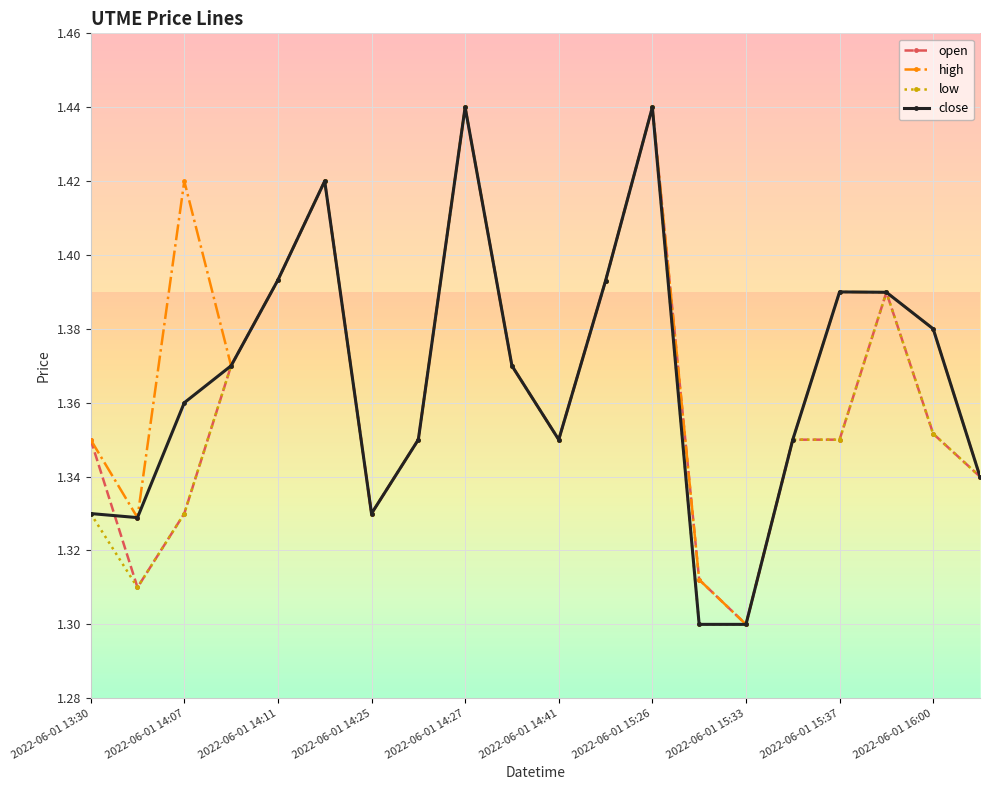

Rank the series by their average value, from highest to lowest.

high, close, open, low